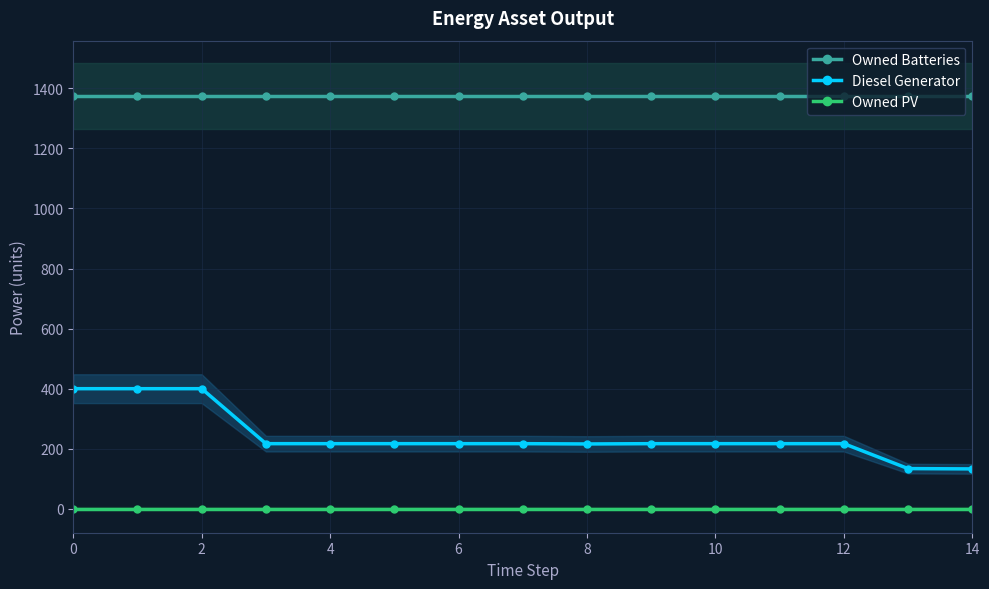

True or false: Owned Batteries and Owned PV intersect in this chart.

False